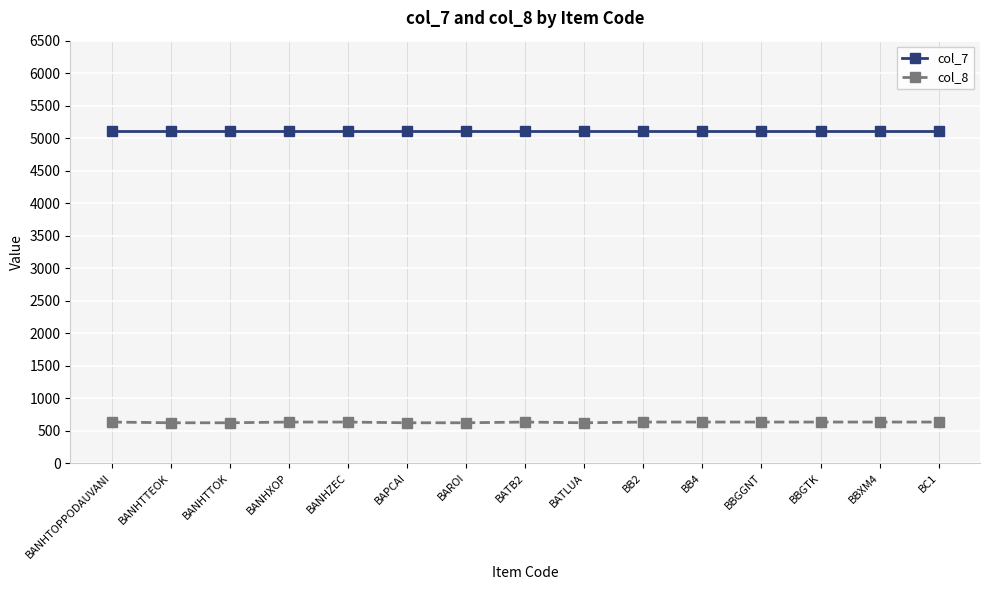

What is the maximum value shown in the chart?

5111